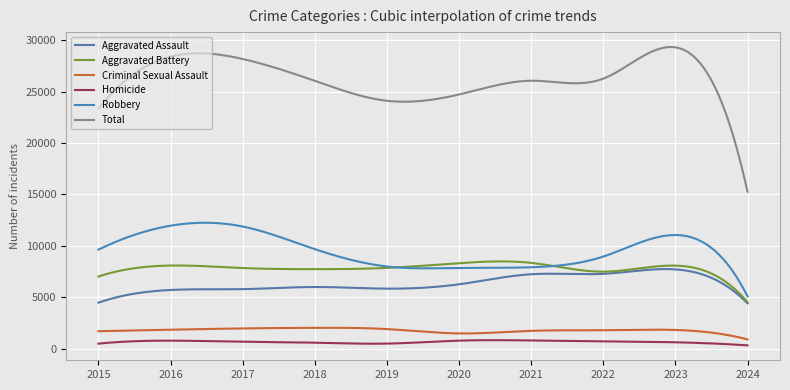

How many interior local valleys does the Aggravated Assault series have?

1